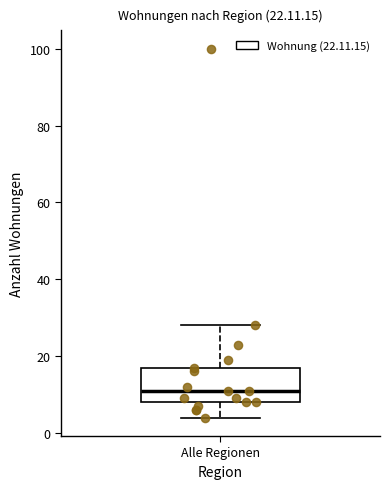

Where does the upper whisker of the box for Alle Regionen end on the y-axis? The values are not printed on the chart, so give them approximately, as read against the axis.

28